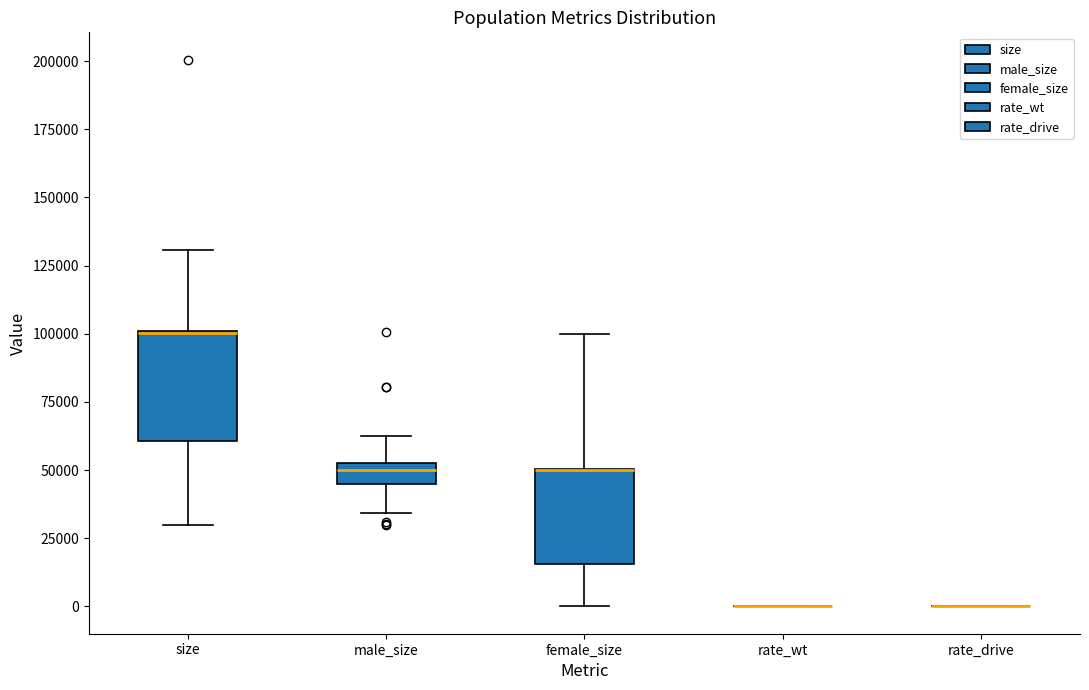

Which box is the tallest, from its lower edge to its upper edge?

size